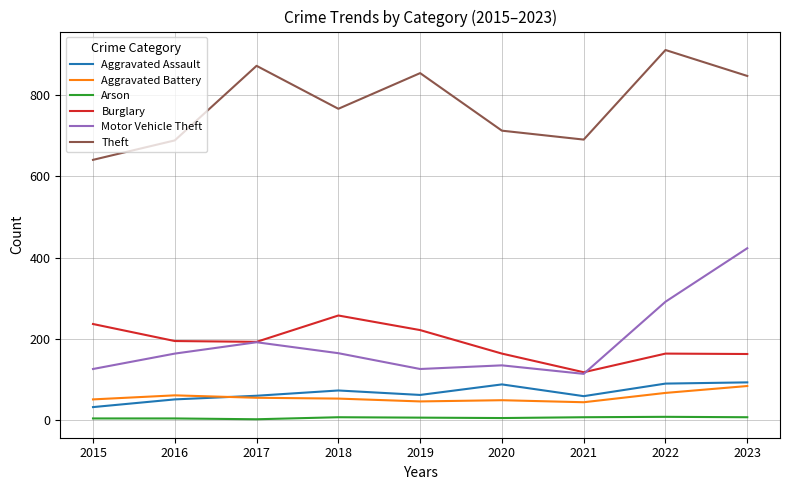

How many lines are shown in the chart?

6